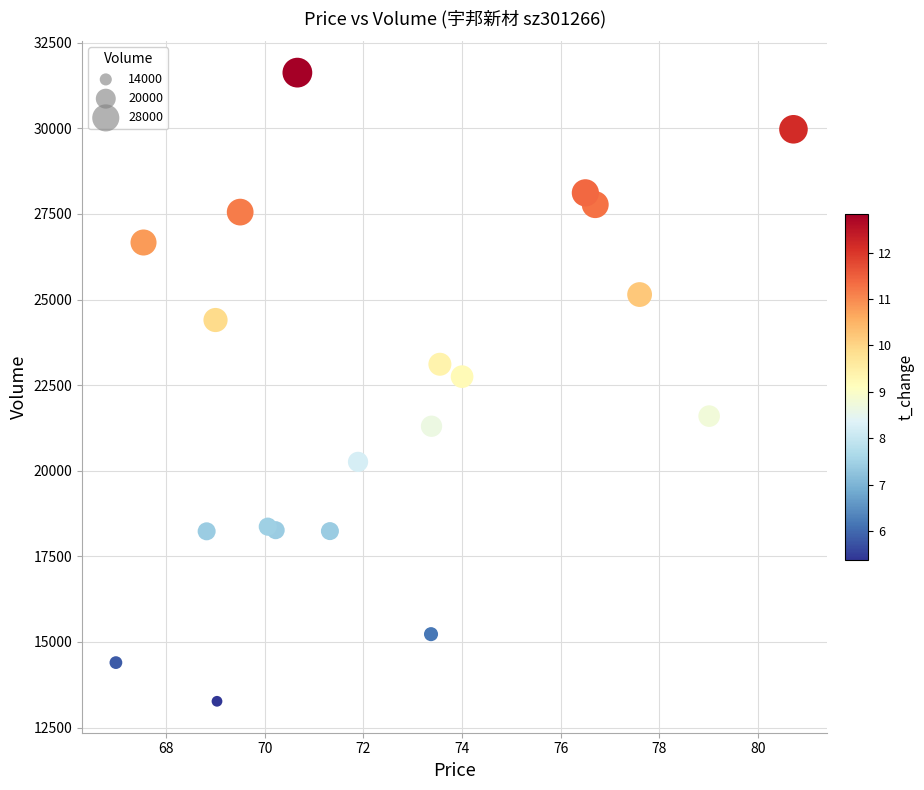

What Y value in the scatter plot is closest to 22447?

22749